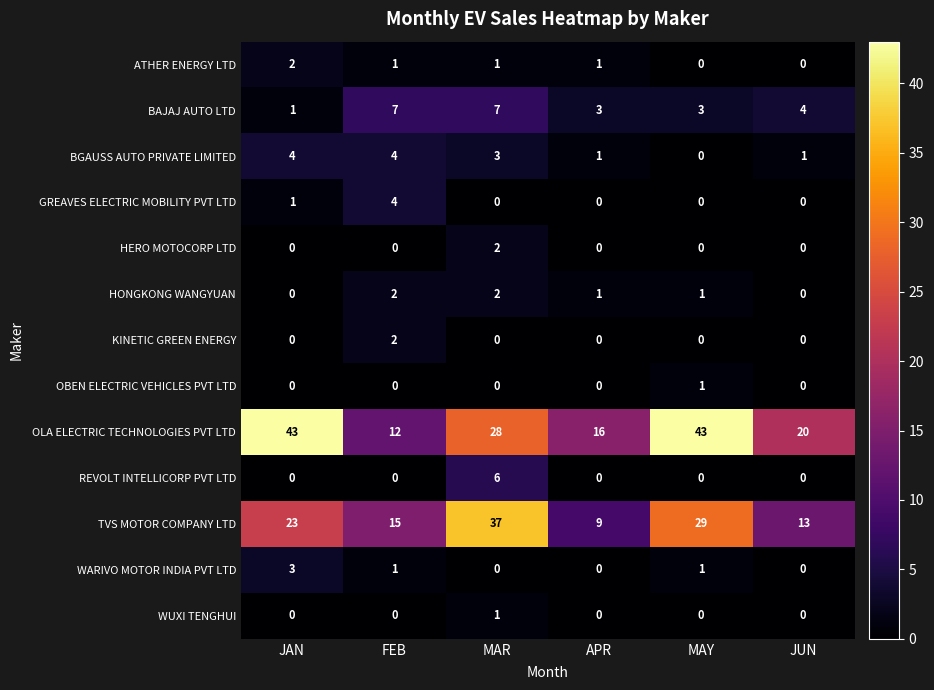

What is the spread (max minus min) of values at JAN?

43